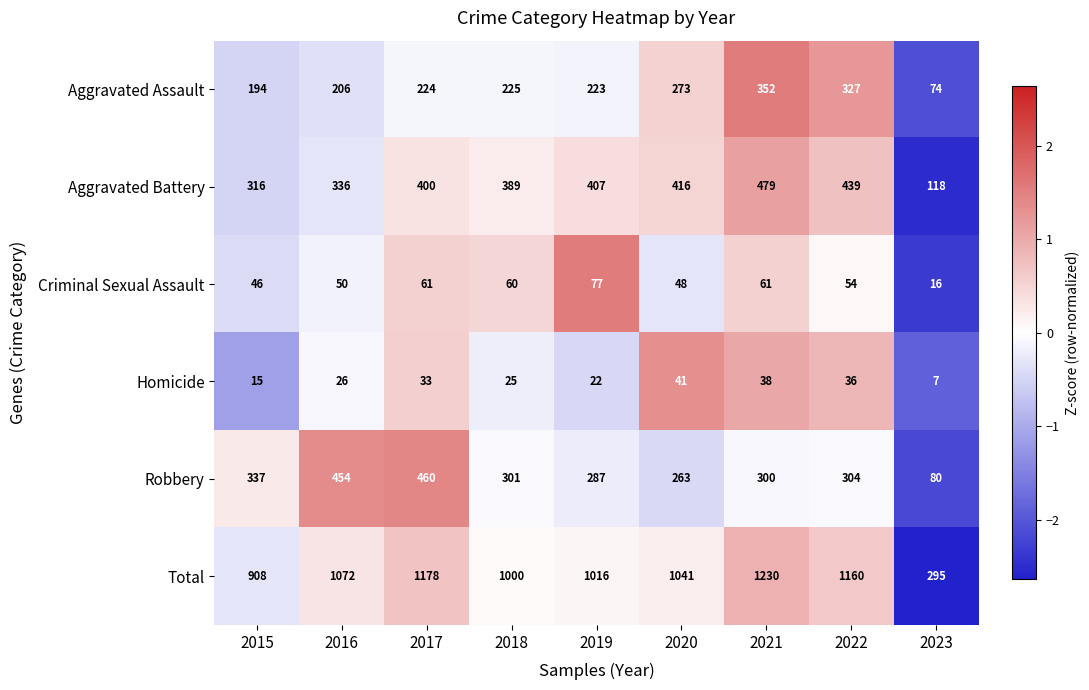

Count the number of categories in the chart.

9